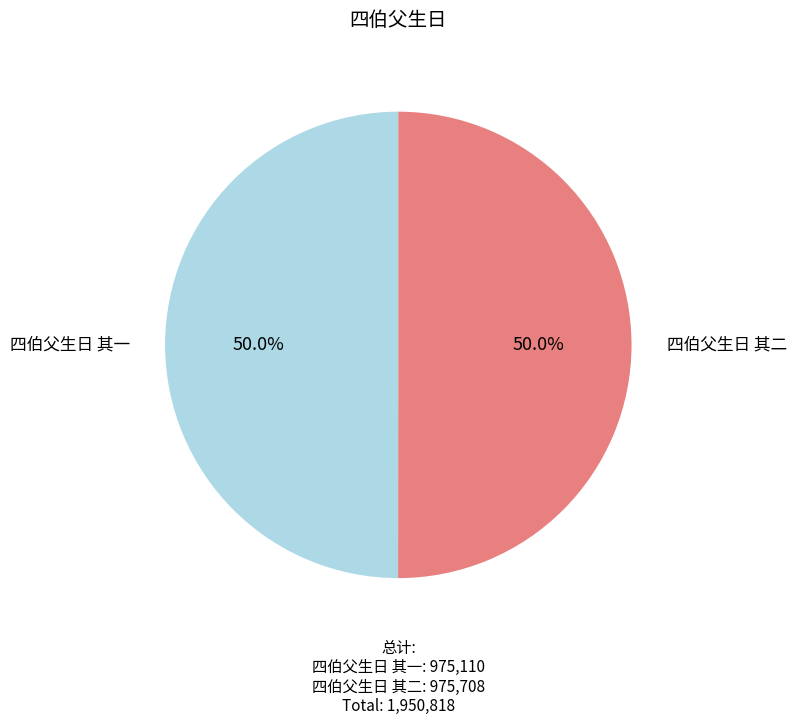

How much of the chart is everything except 四伯父生日 其二?

50.0%